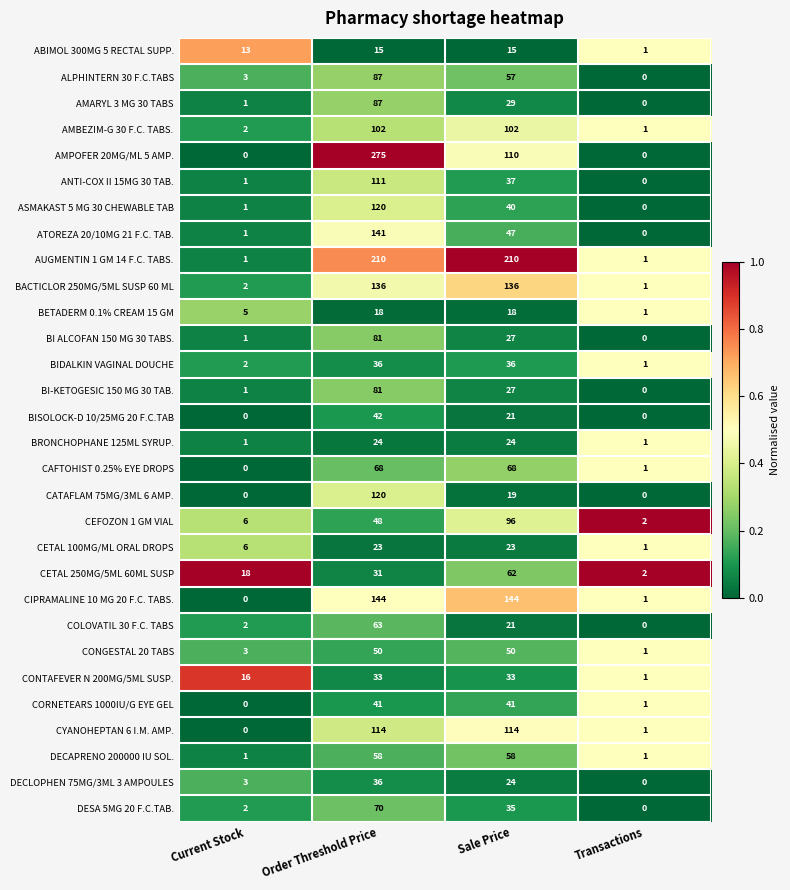

Rank the categories by CETAL 250MG/5ML 60ML SUSP value from highest to lowest.

Sale Price, Order Threshold Price, Current Stock, Transactions